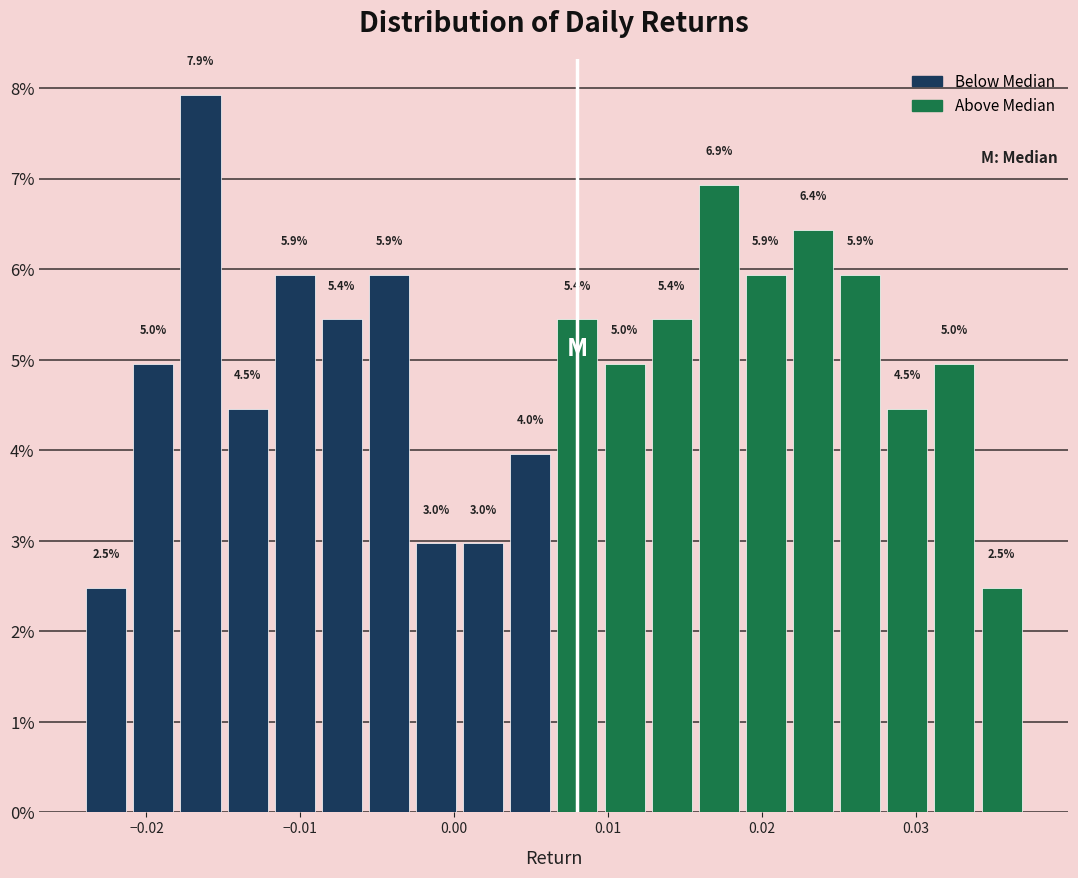

Around what value on the x-axis is the tallest bar? Give the approximate position of its centre, as read against the axis.

-0.016